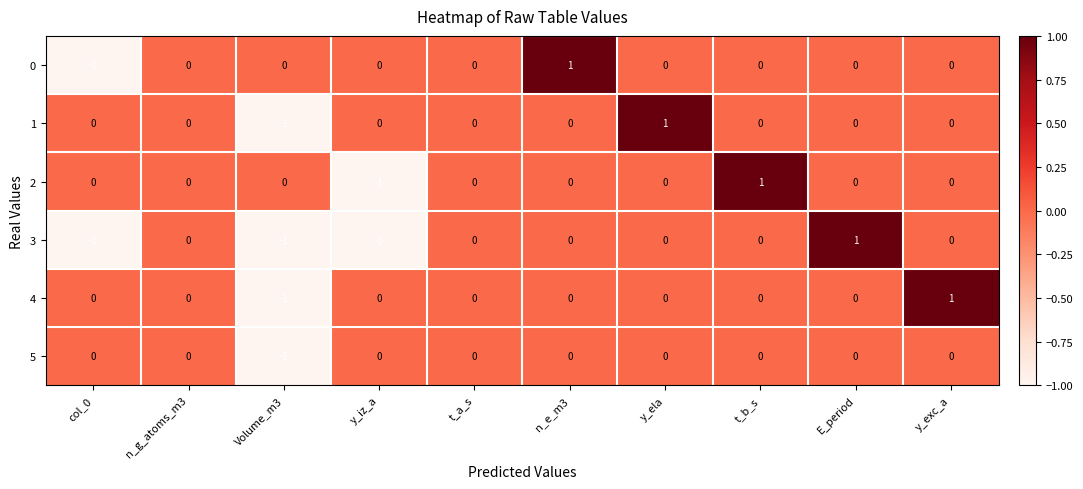

The value of 0 at t_b_s is 0. True or false?

True